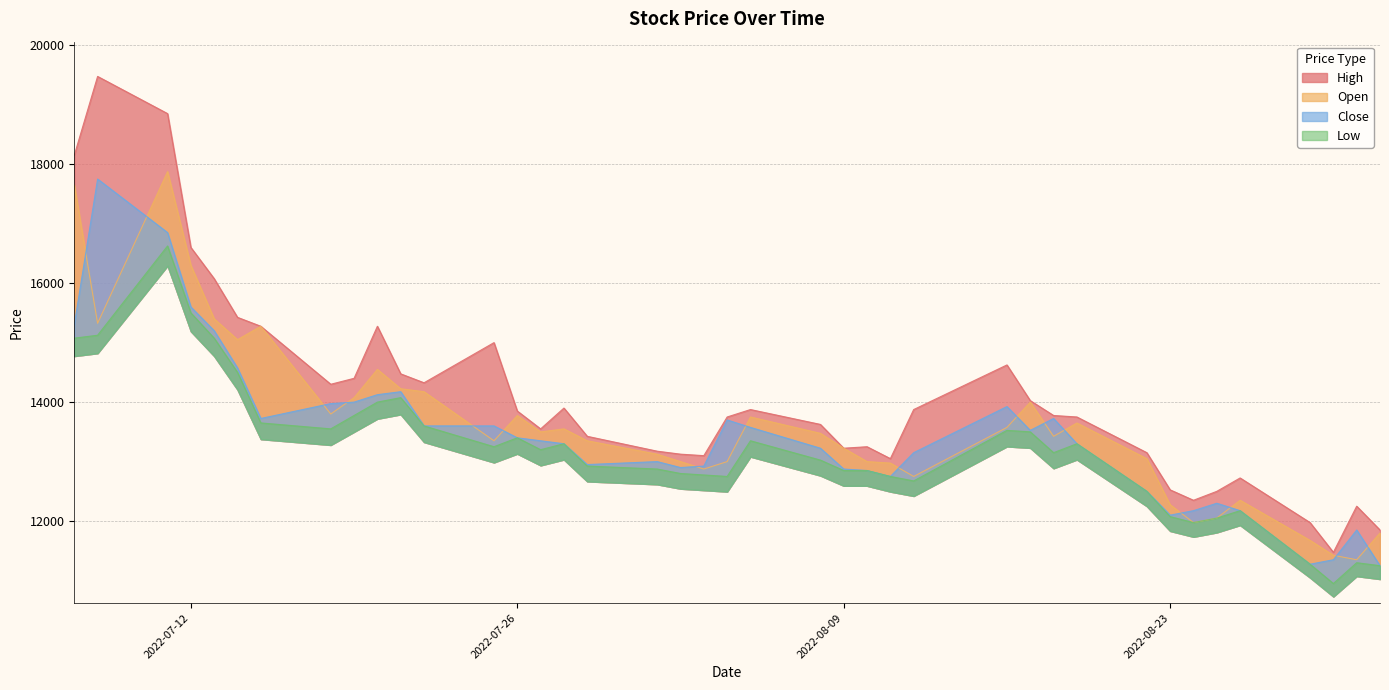

List the series in order of their overall mean, lowest first.

Low, Close, Open, High